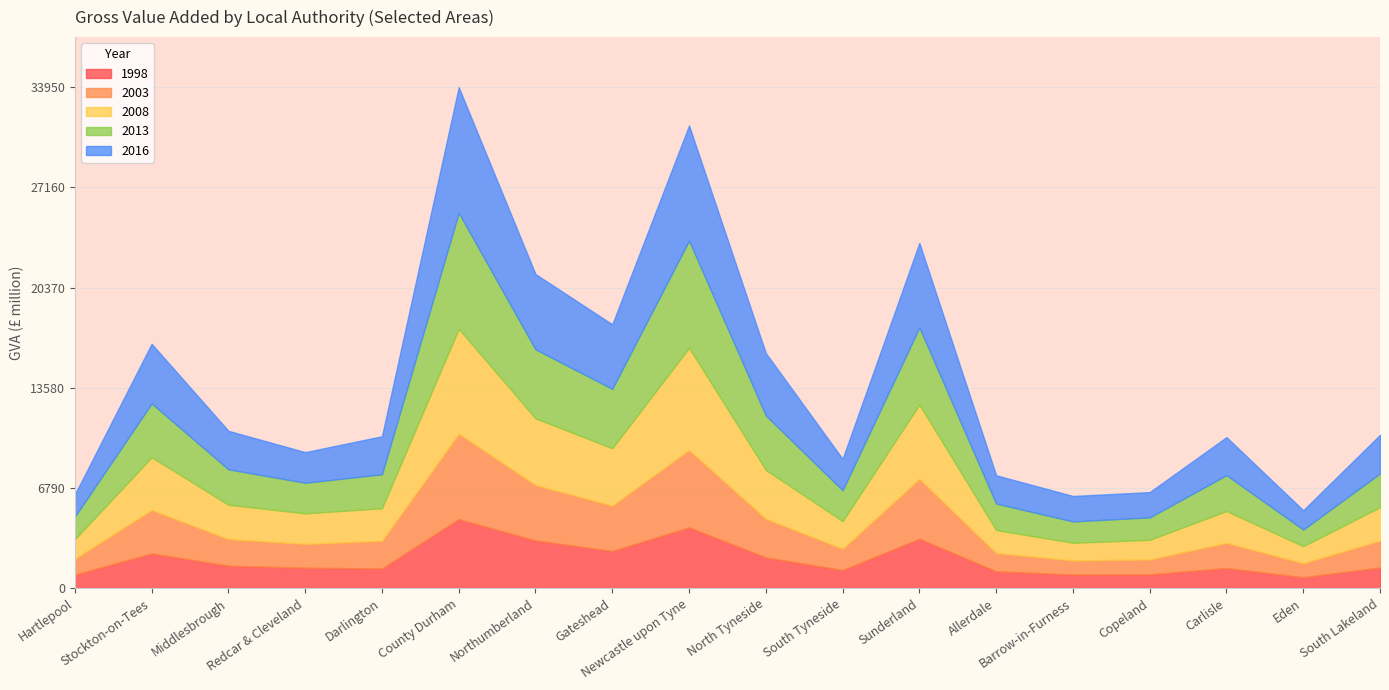

Is it true that 2013 equals 1127 at Eden?

True